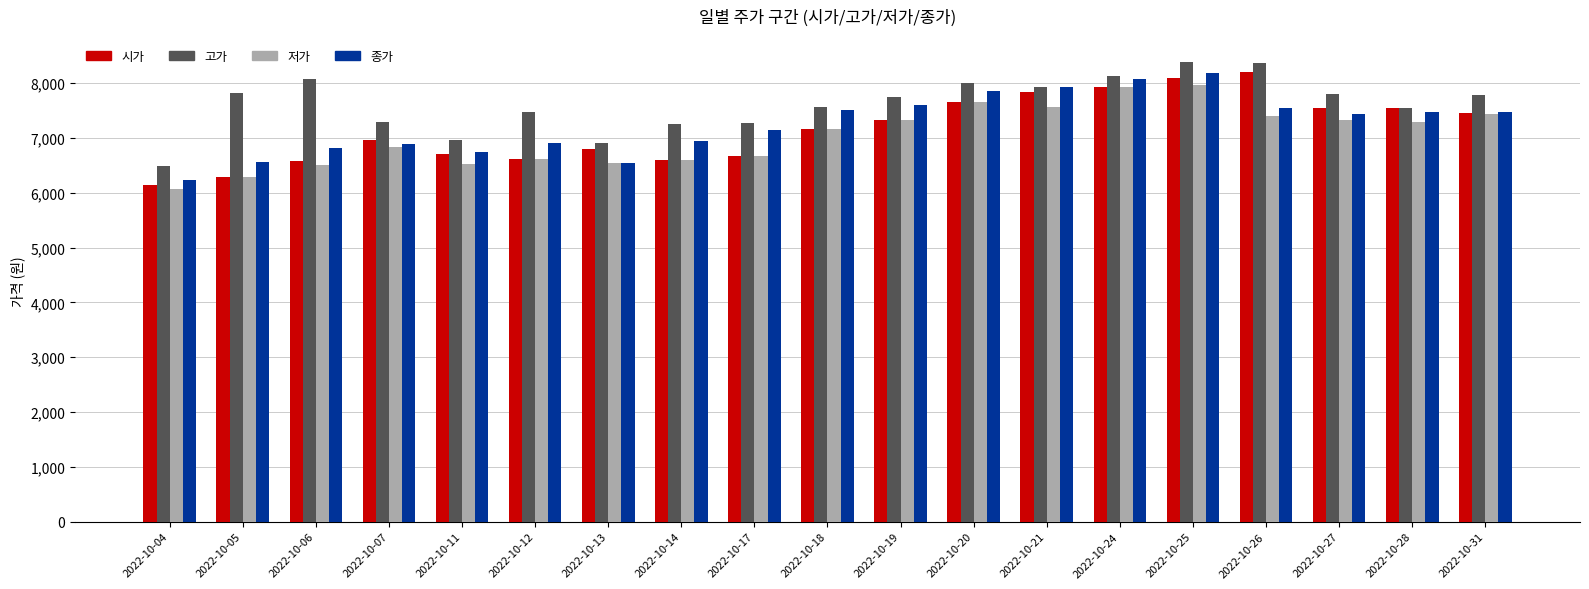

Which series has the largest total across all categories?

고가